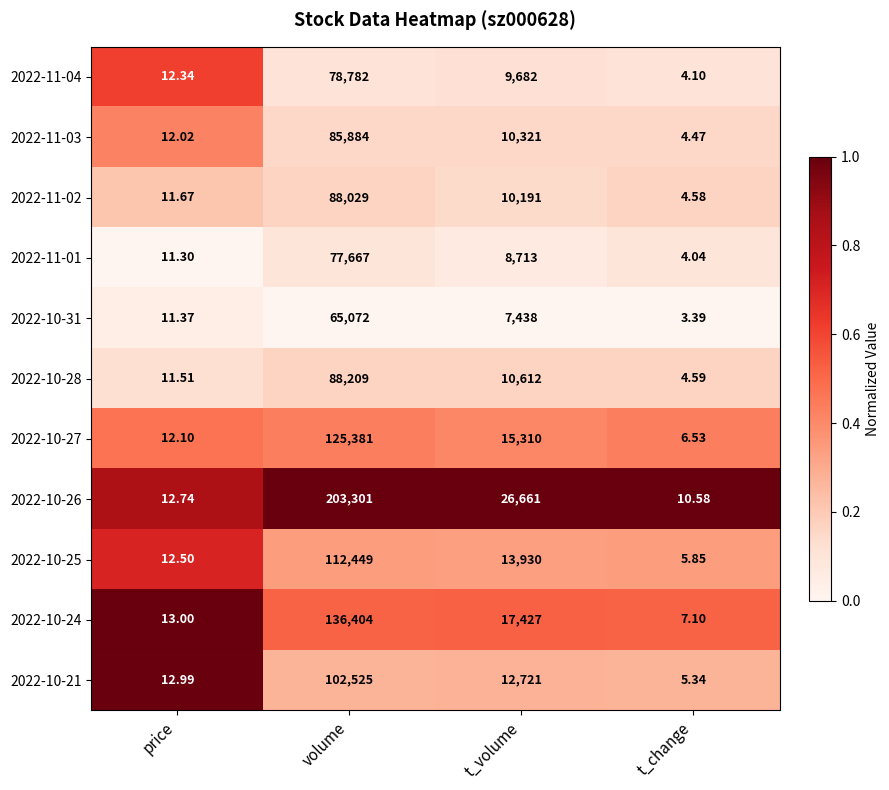

At which label is 2022-10-26 closest to 101655?

t_volume